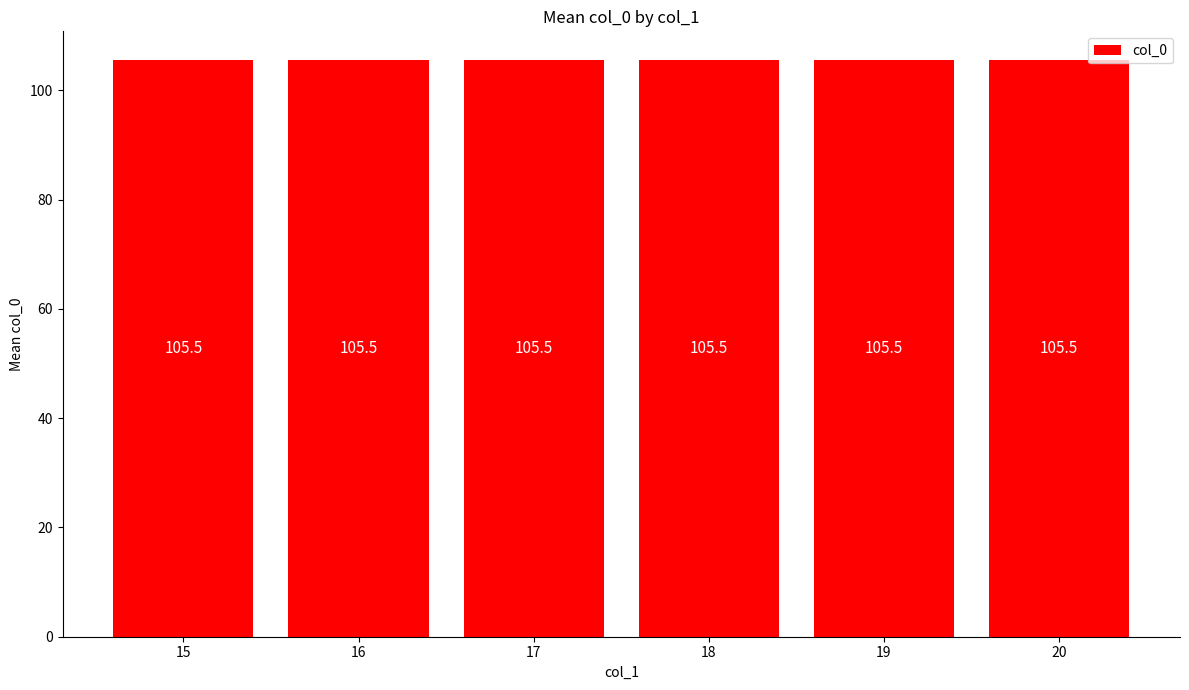

Does the chart contain any negative values?

No